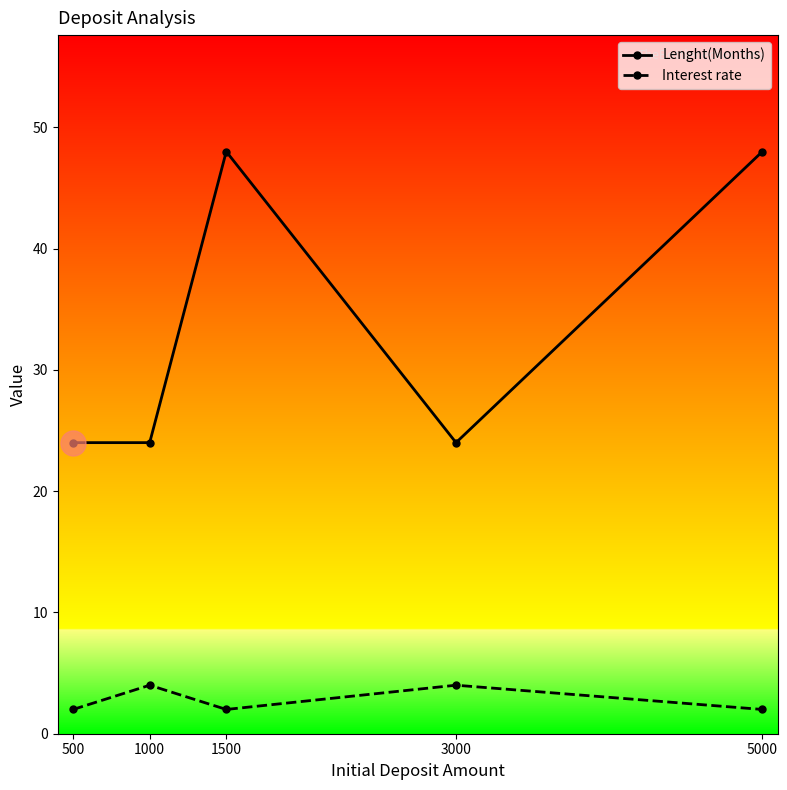

Reading left to right, transcribe all the data shown in this chart.

Lenght(Months): 500=24	1000=24	1500=48	3000=24	5000=48
Interest rate: 500=2	1000=4	1500=2	3000=4	5000=2